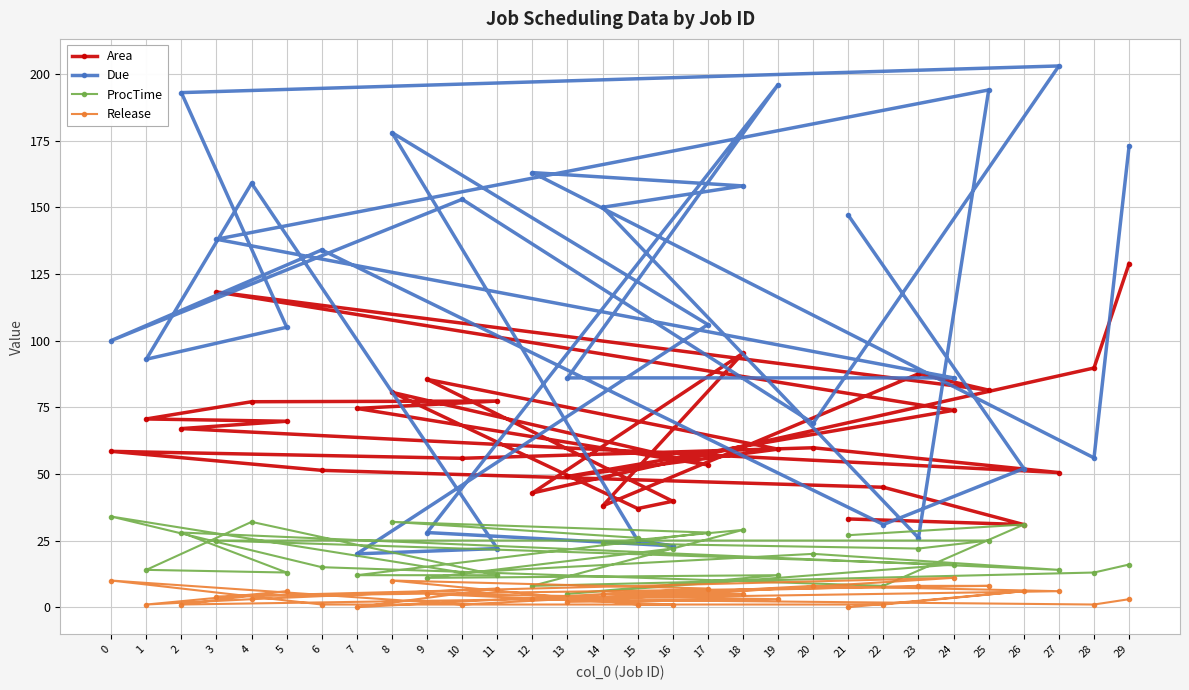

How many lines are shown in the chart?

4